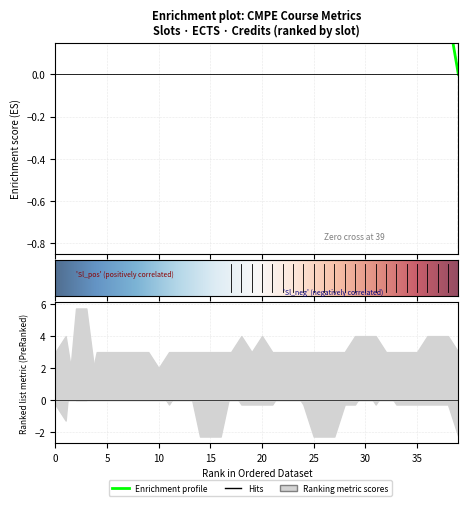

In Cr., how many points are lower than both neighbors (excluding endpoints)?

4